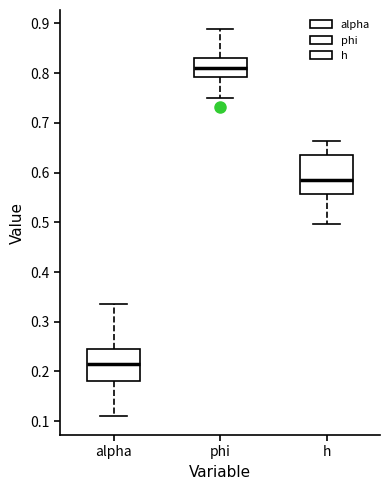

Where is the lower edge of the box for alpha on the y-axis? The values are not printed on the chart, so give them approximately, as read against the axis.

0.18